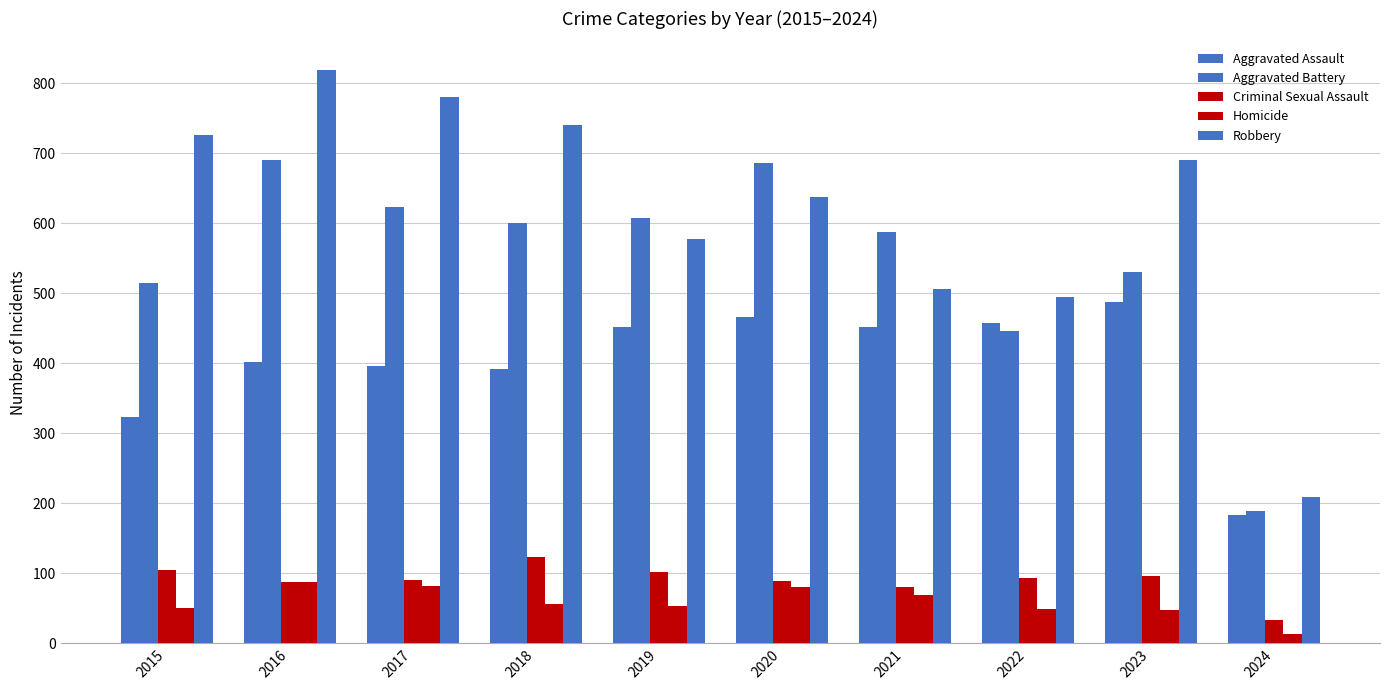

Reading right to left, list all the values displayed in this chart.

Aggravated Assault: 183	488	458	452	466	452	392	396	402	323
Aggravated Battery: 189	530	446	587	686	608	600	623	691	515
Criminal Sexual Assault: 34	96	93	81	89	102	123	91	87	105
Homicide: 13	48	49	69	81	53	56	82	87	50
Robbery: 209	690	495	506	637	577	741	780	819	726